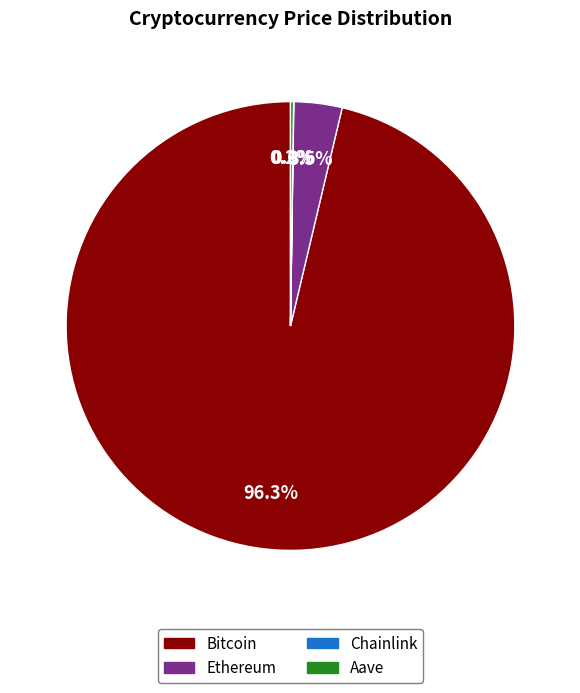

Between Bitcoin and Ethereum, which is larger?

Bitcoin